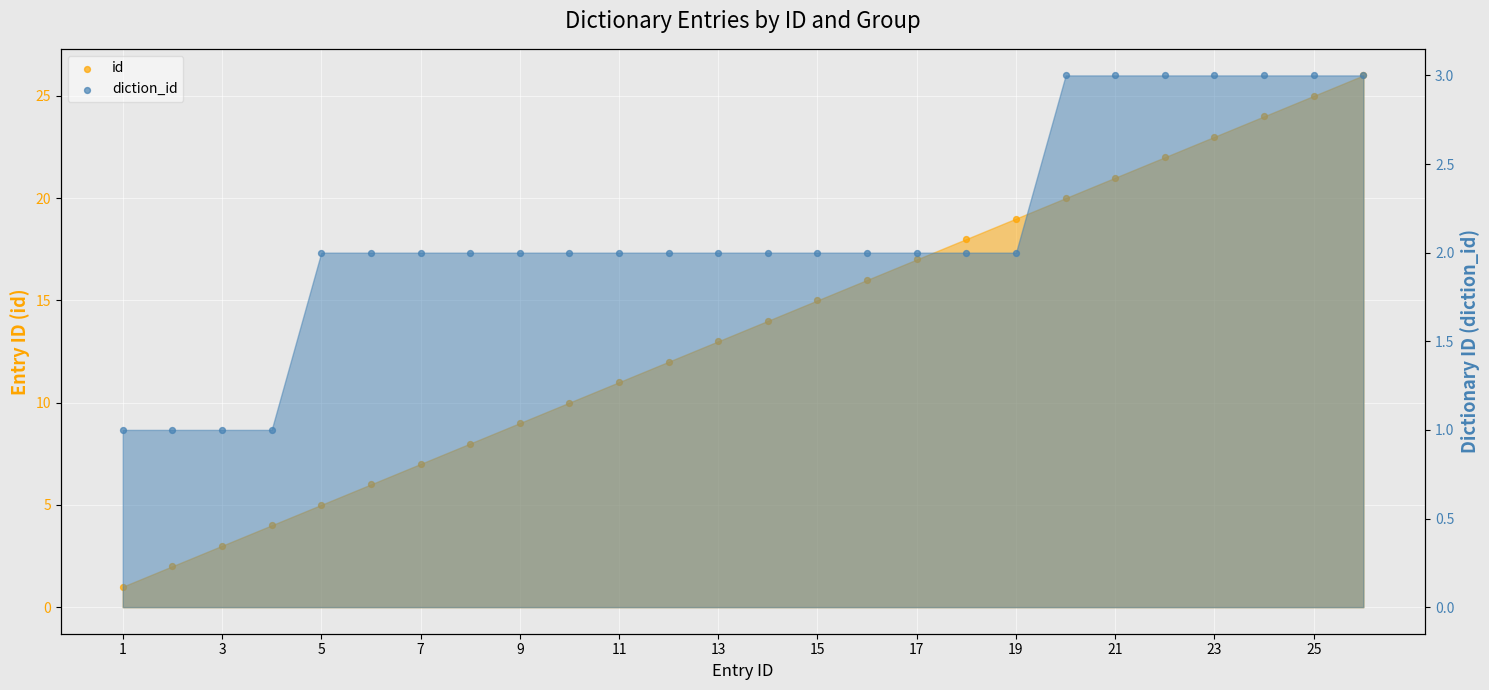

Is the value of diction_id at 22 greater than the value of id at 21?

No